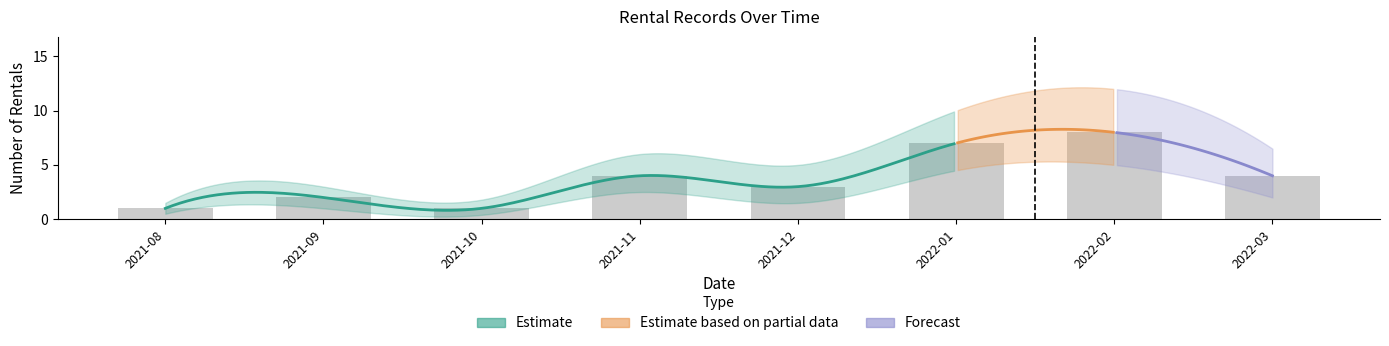

What is the sum of all values?

30